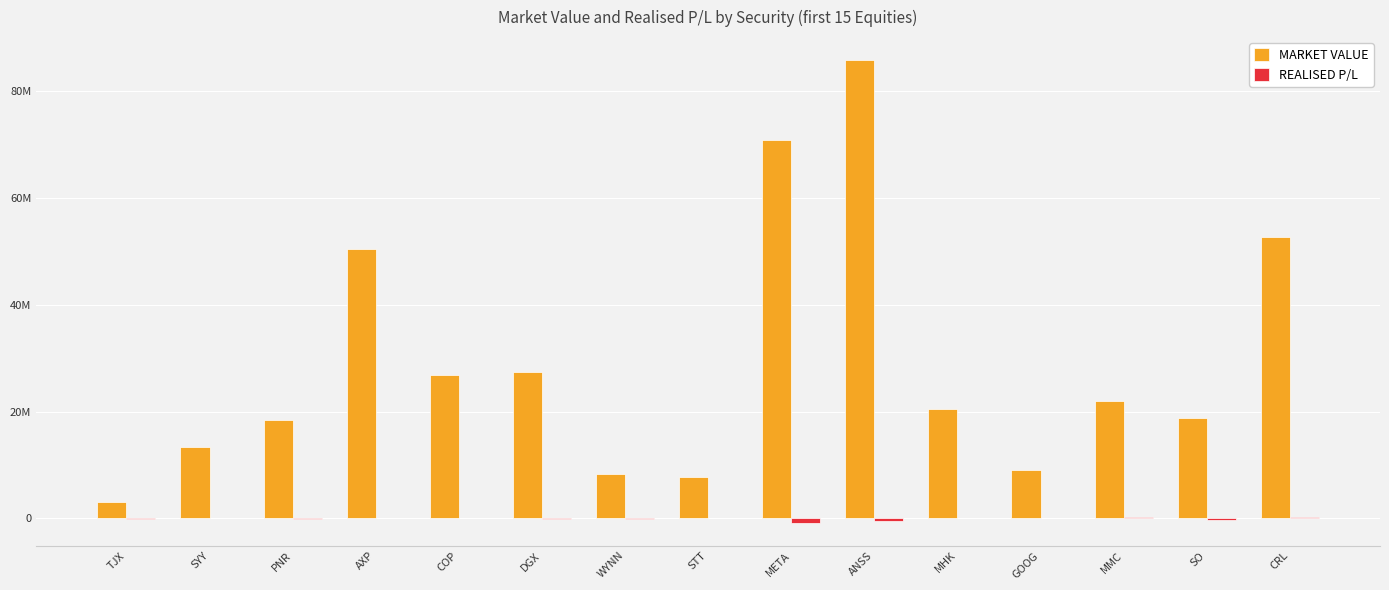

What is the smallest value displayed?

-751403.6